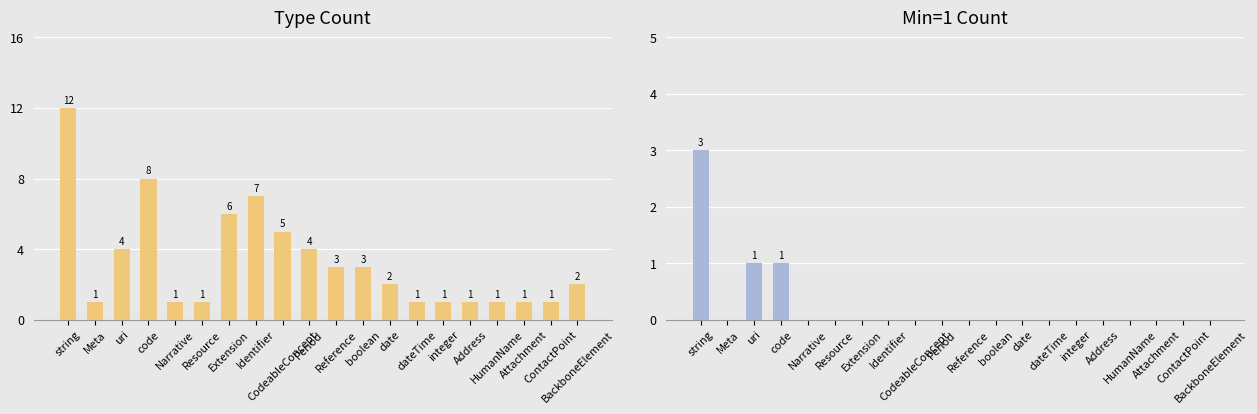

What is the label of the 18th bar from the right?

uri